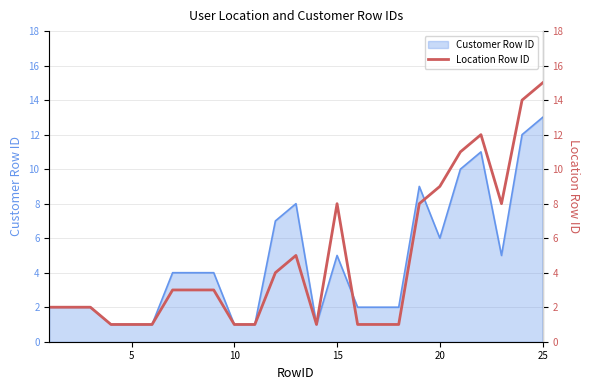

At which label does Customer Row ID reach its peak?

25